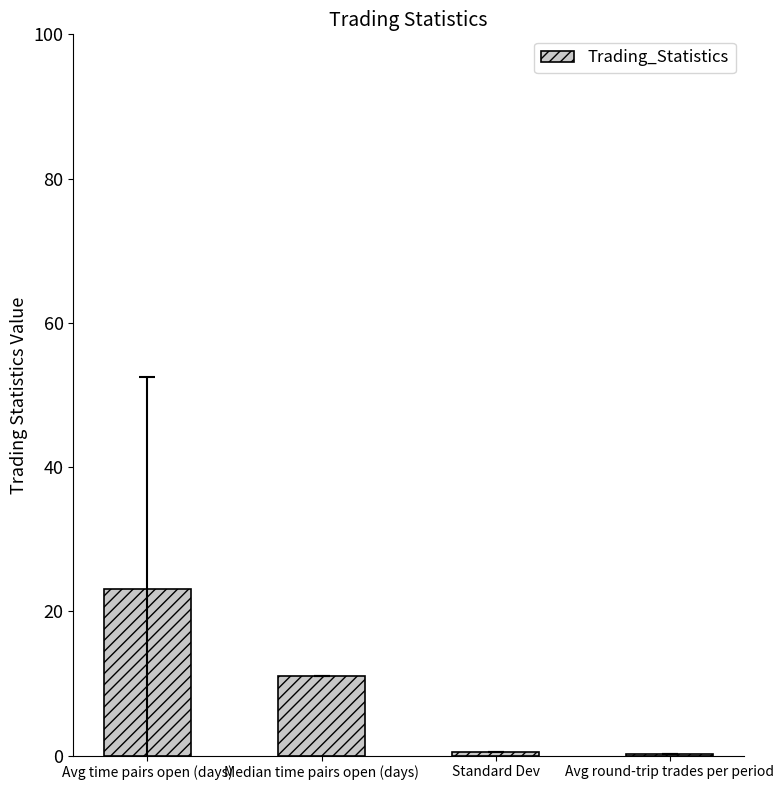

What is the maximum value shown in the chart?

23.1